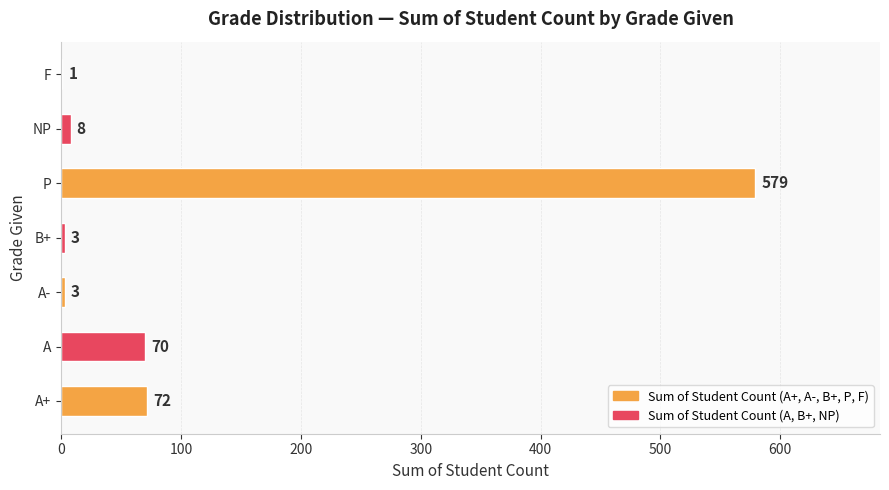

Reading bottom to top, extract all data points from this chart.

A+=72	A=70	A-=3	B+=3	P=579	NP=8	F=1